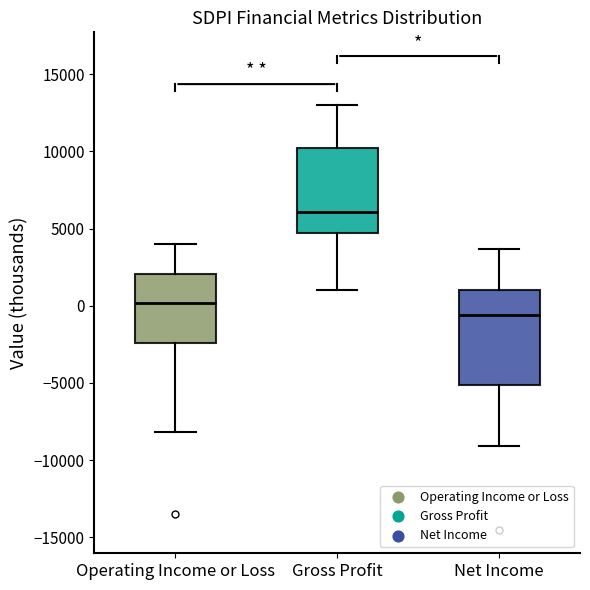

Comparing the boxes themselves (not the whiskers), which one is the tallest?

Net Income